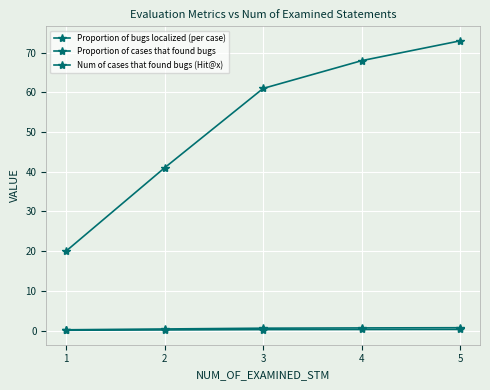

What is the minimum value for Num of cases that found bugs (Hit@x)?

20.0